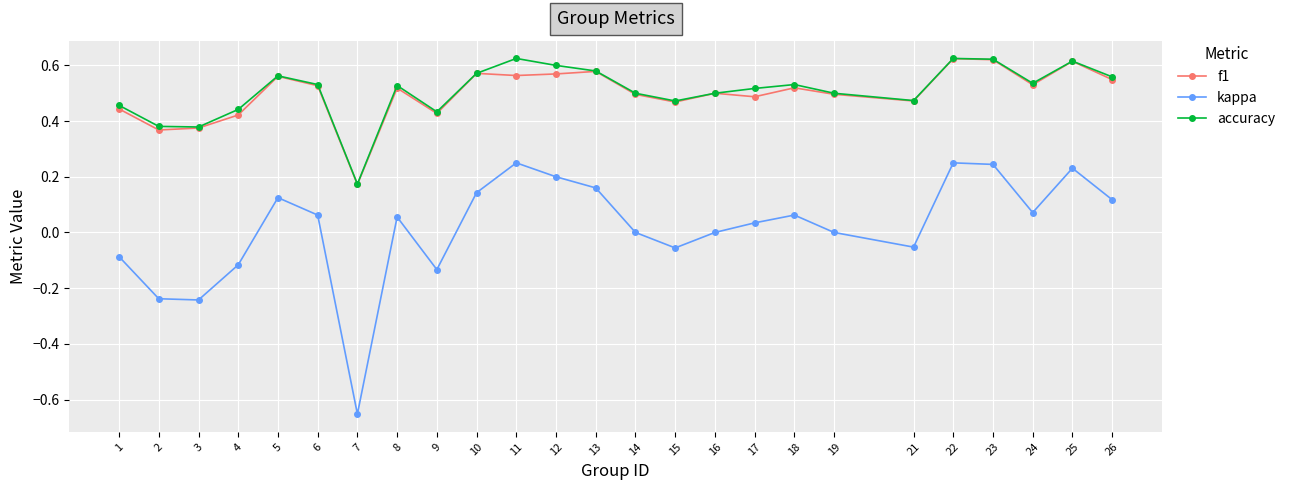

True or false: accuracy and kappa cross at least once.

False